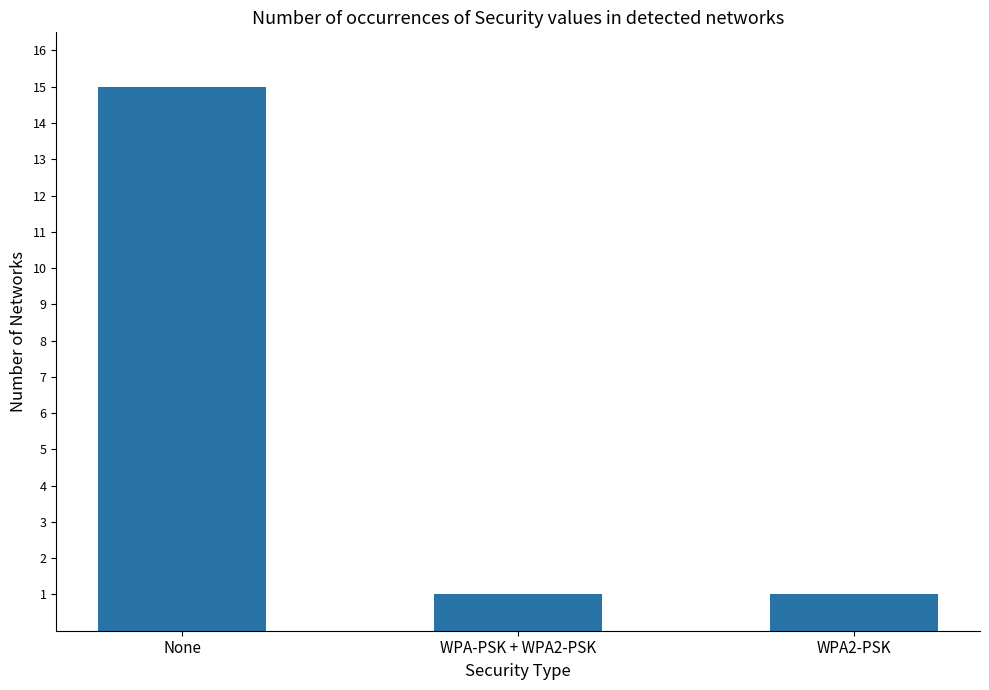

What is the label of the 3rd bar from the left?

WPA2-PSK